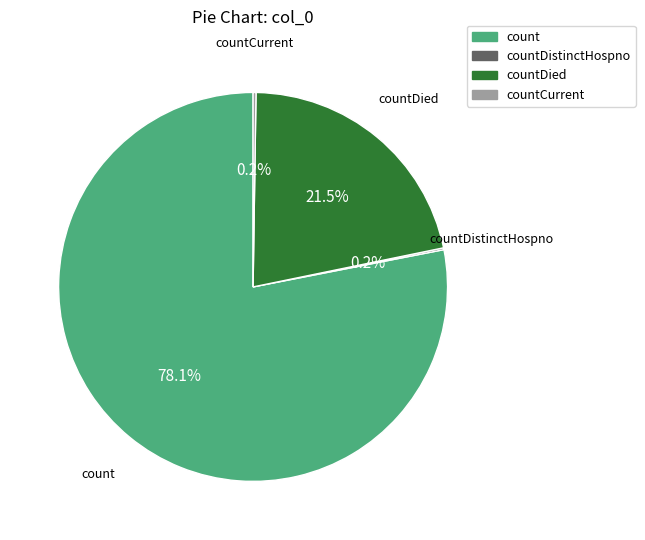

Does any single category account for the majority?

Yes